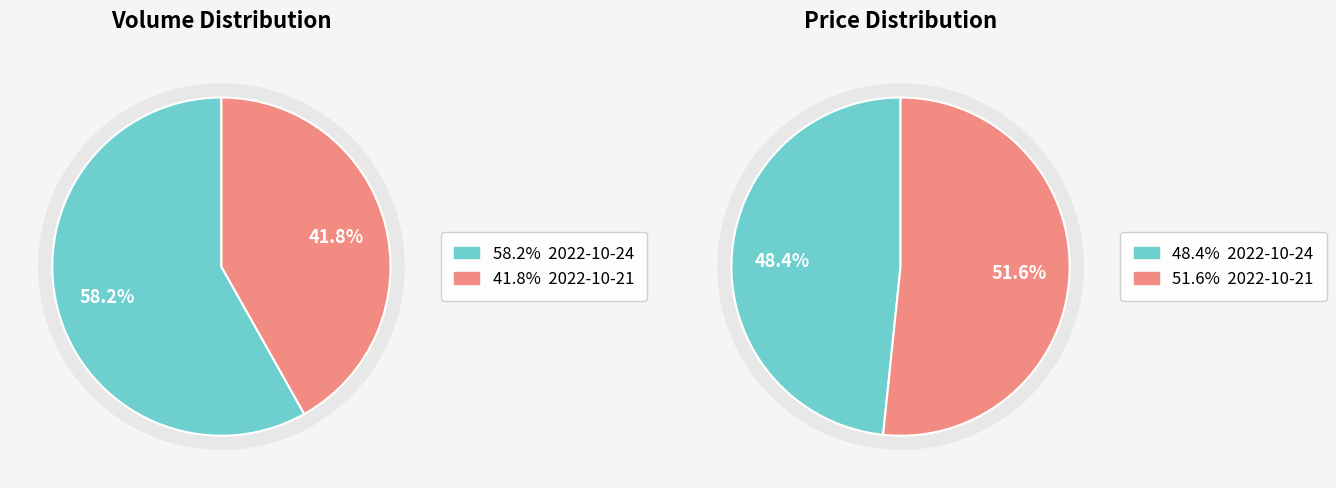

What percentage is the 2022-10-24 slice, to the nearest percent?

58%